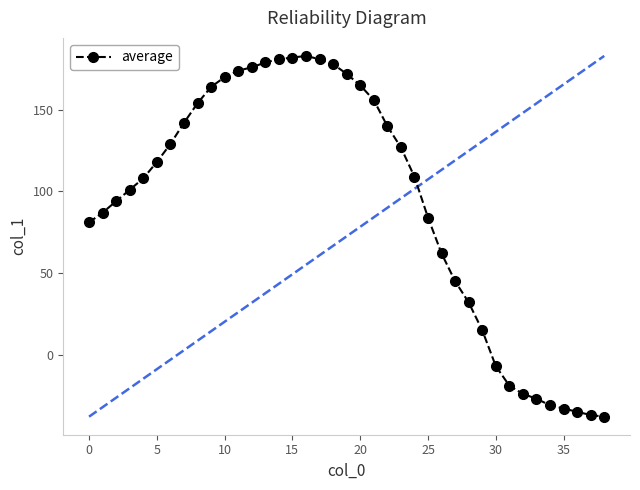

What is the greatest value displayed?

183